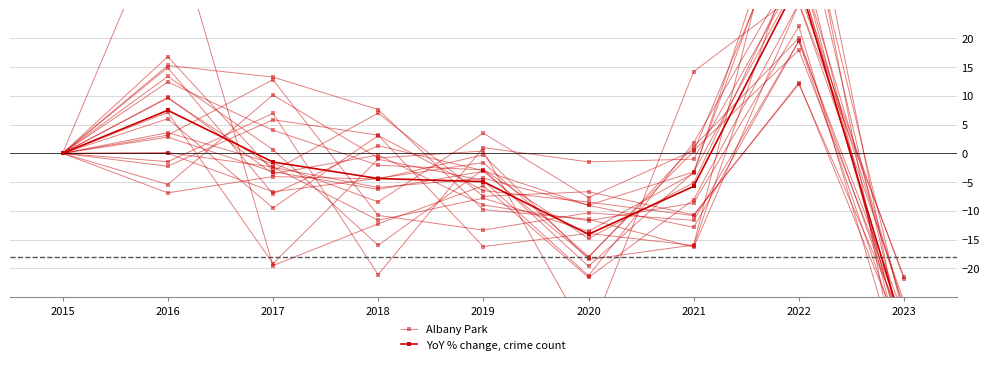

Where is the first local maximum for Albany Park?

2017